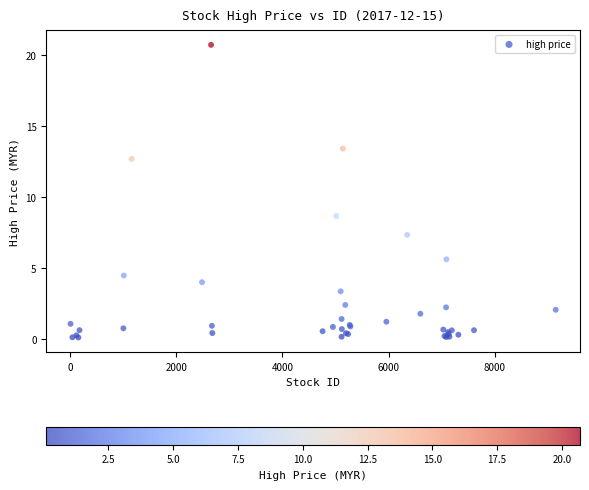

What Y value in the scatter plot is closest to 10?

8.7